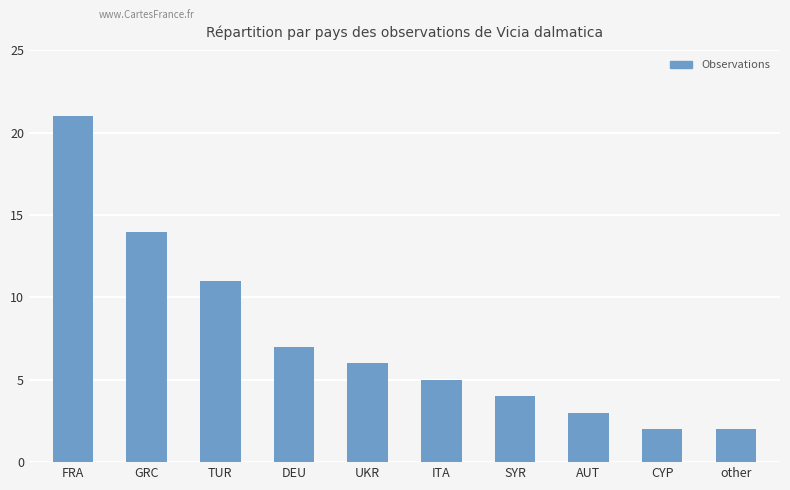

What is the value of the 7th bar from the left?

4